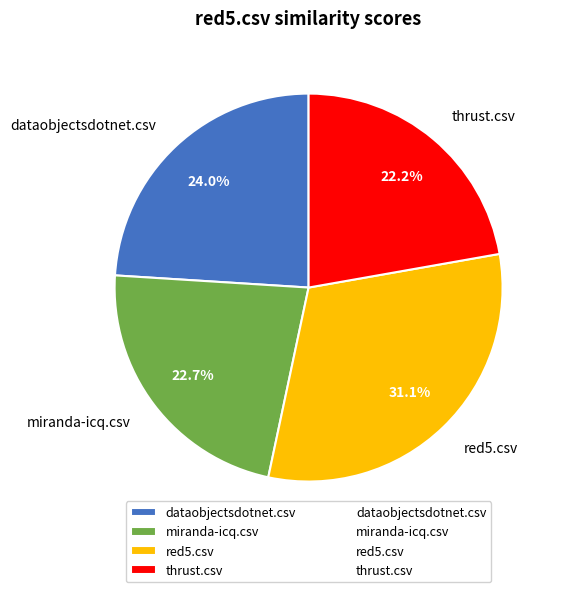

What percentage is the miranda-icq.csv slice, to the nearest percent?

23%